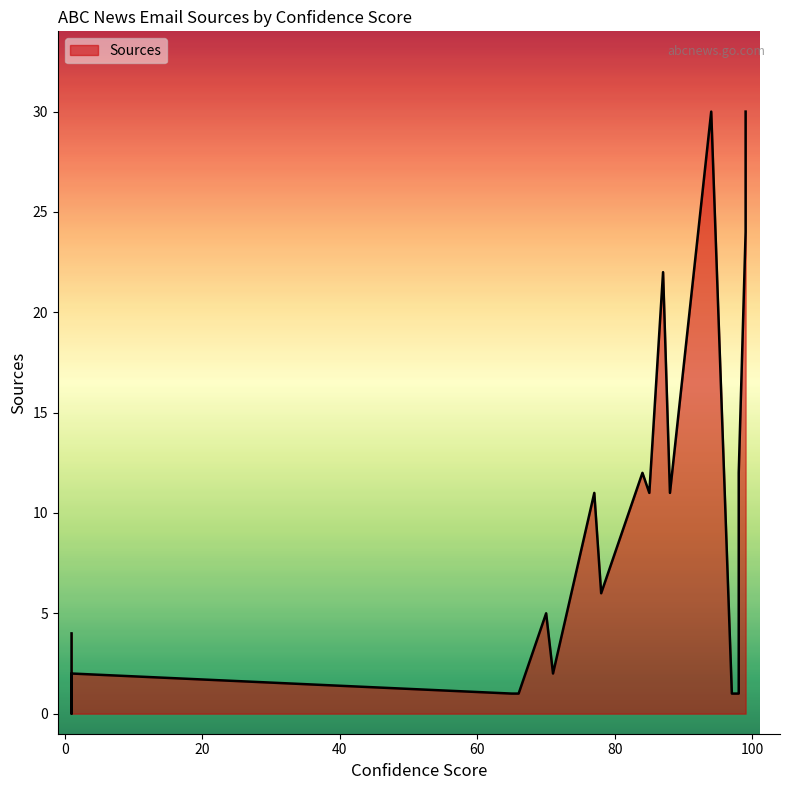

What is the difference between the second highest and second lowest values?

29